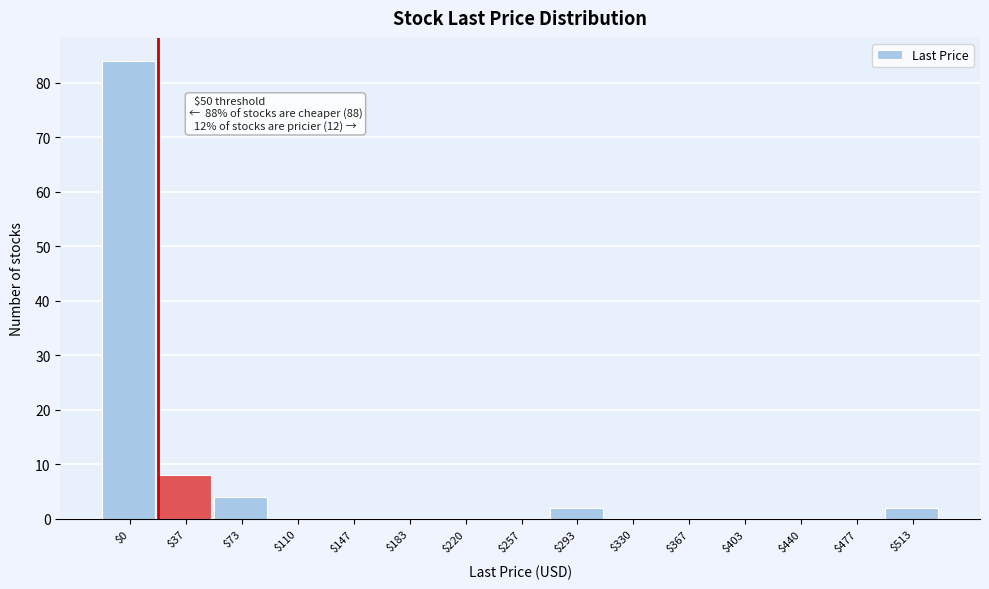

The value at $513 is 2. True or false?

True